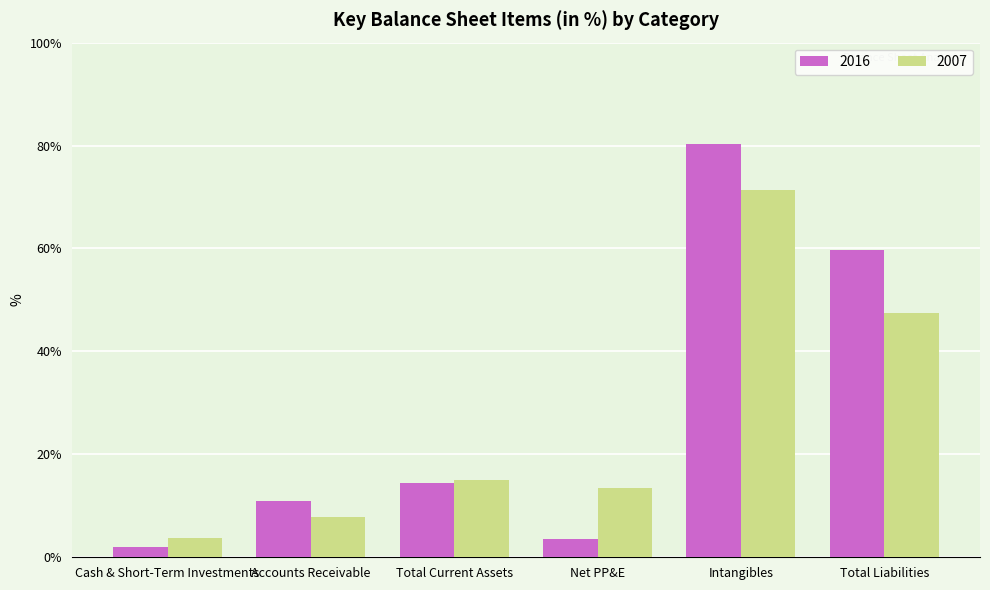

At how many categories does at least one series exceed 73?

1